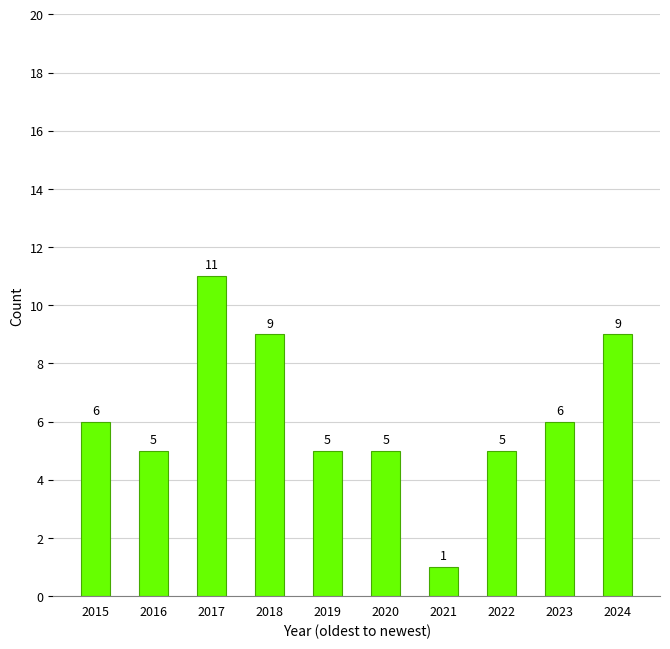

What is the maximum value shown in the chart?

11